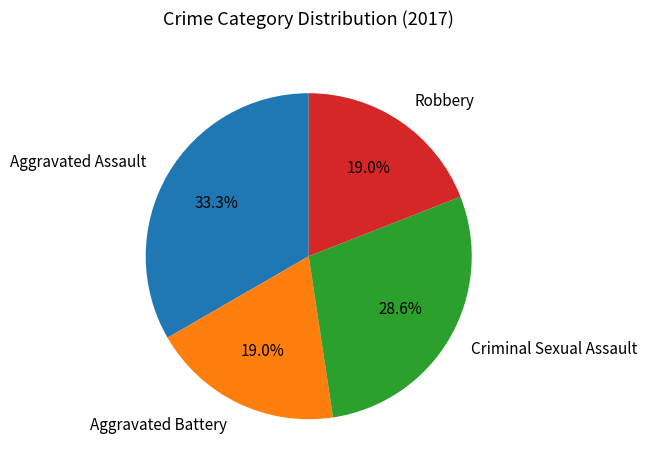

The Criminal Sexual Assault slice represents 19% of the pie. True or false?

False